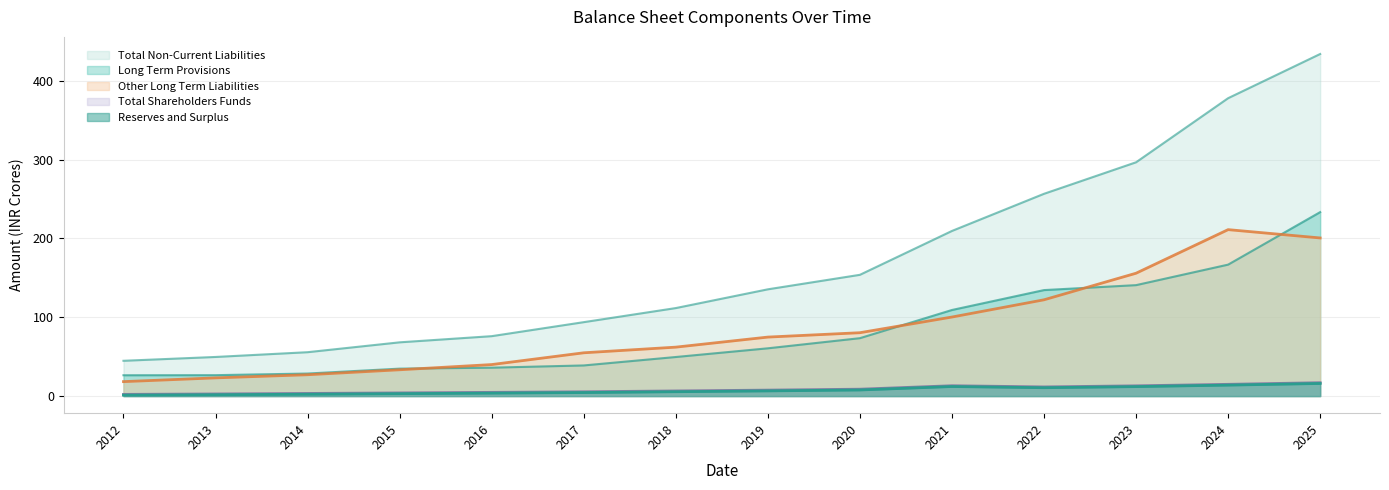

What is the lowest value of the Other Long Term Liabilities series?

18.3